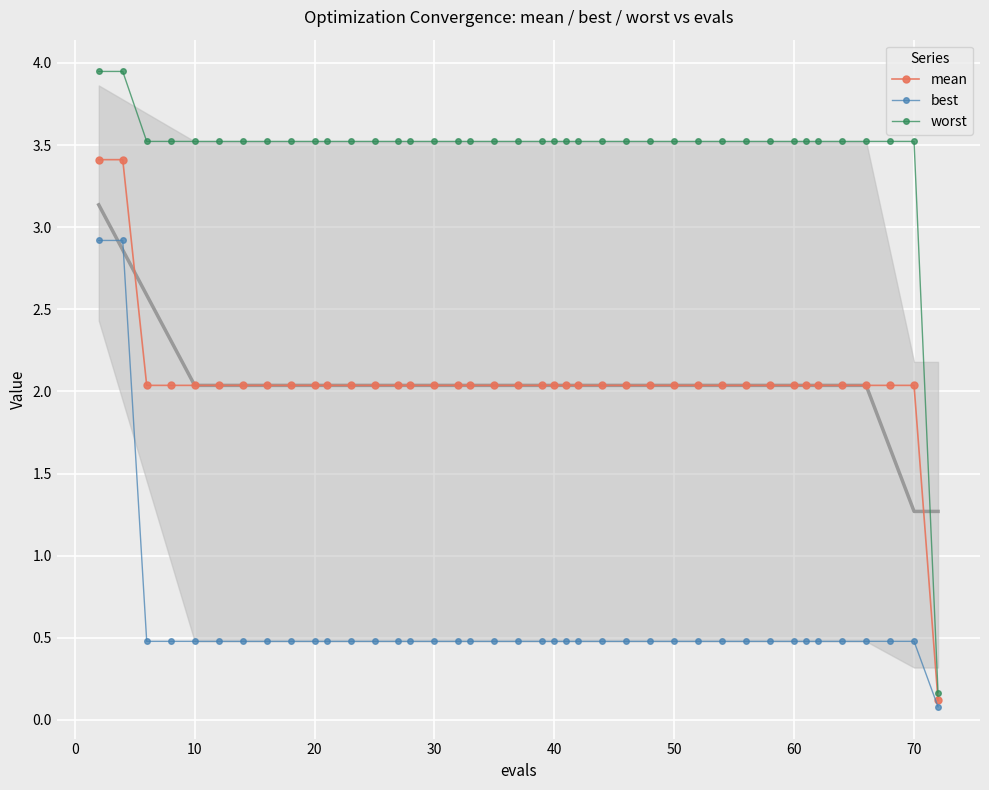

True or false: best and worst intersect in this chart.

False